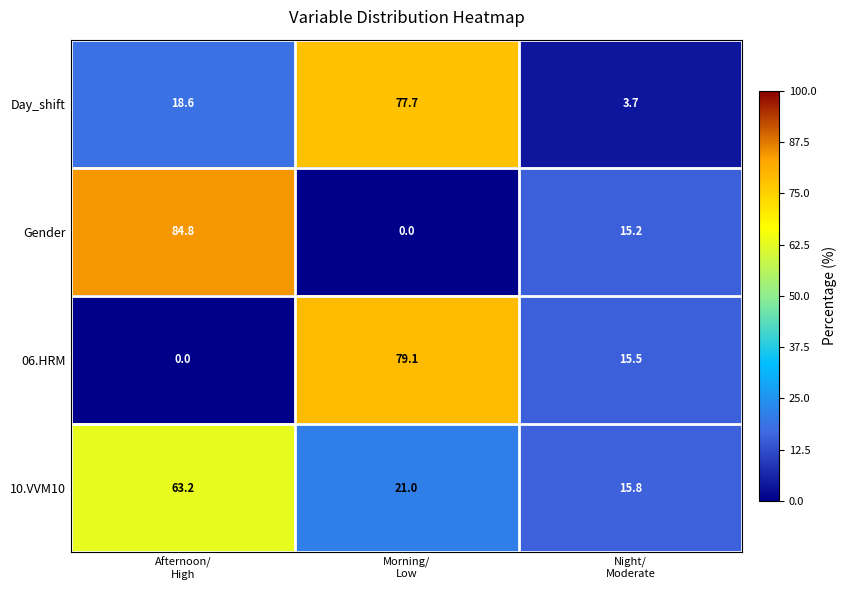

What is the greatest value displayed?

84.8